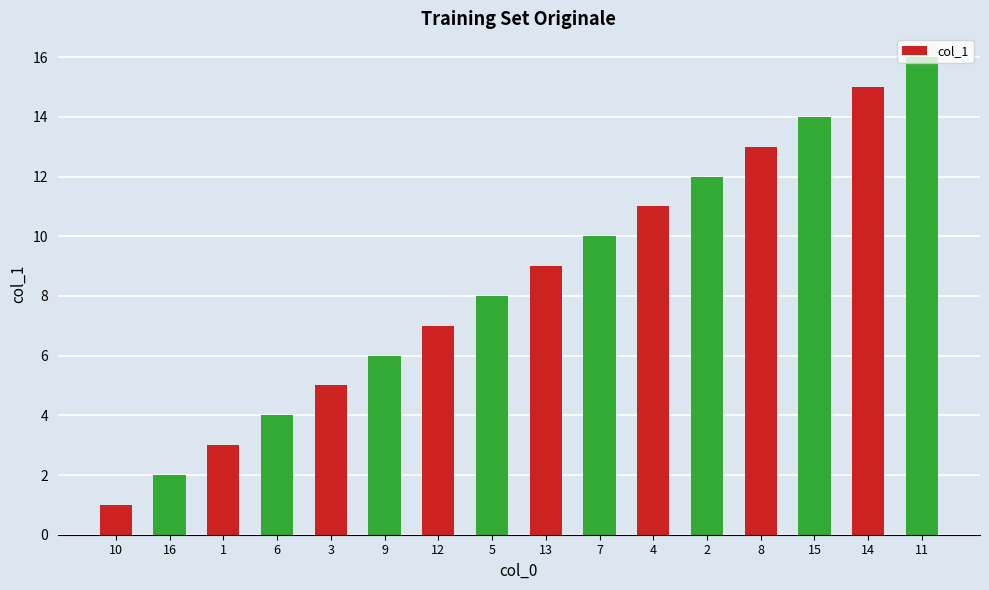

What is the sum of the values at 12 and 2?

19